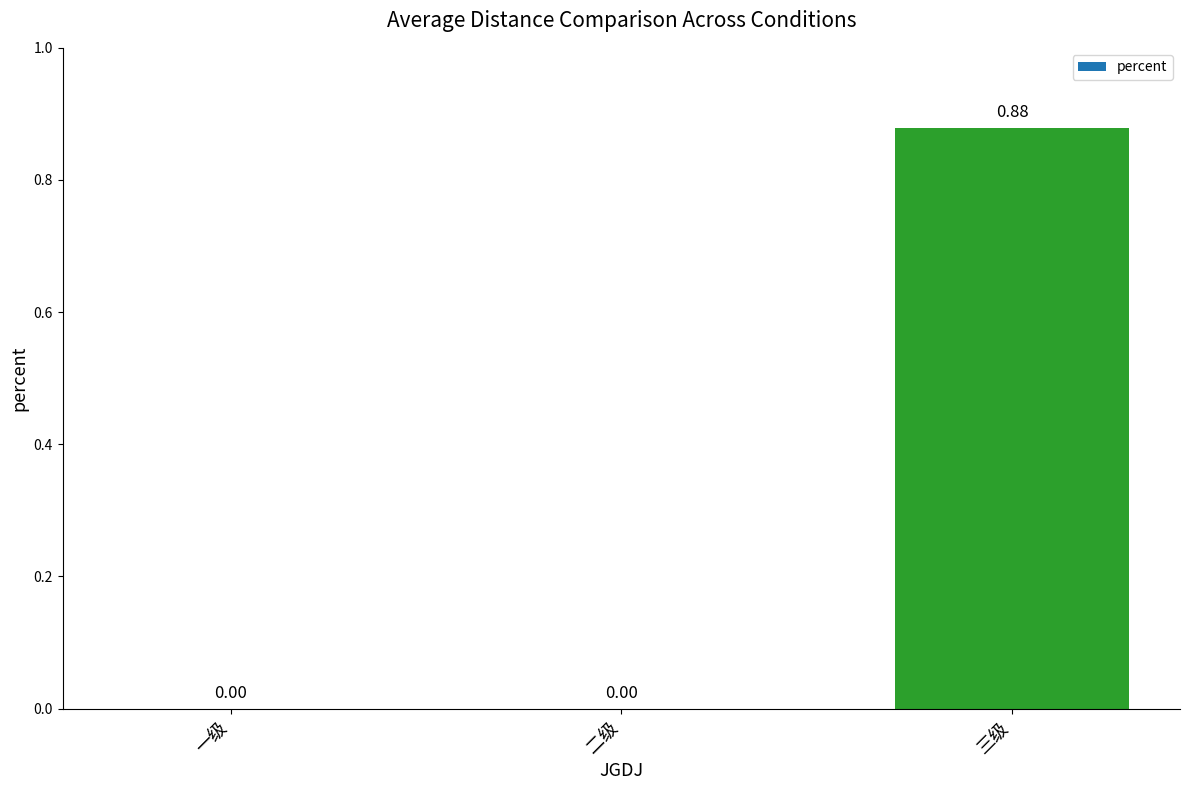

At which category does the chart reach its peak across all series?

三级